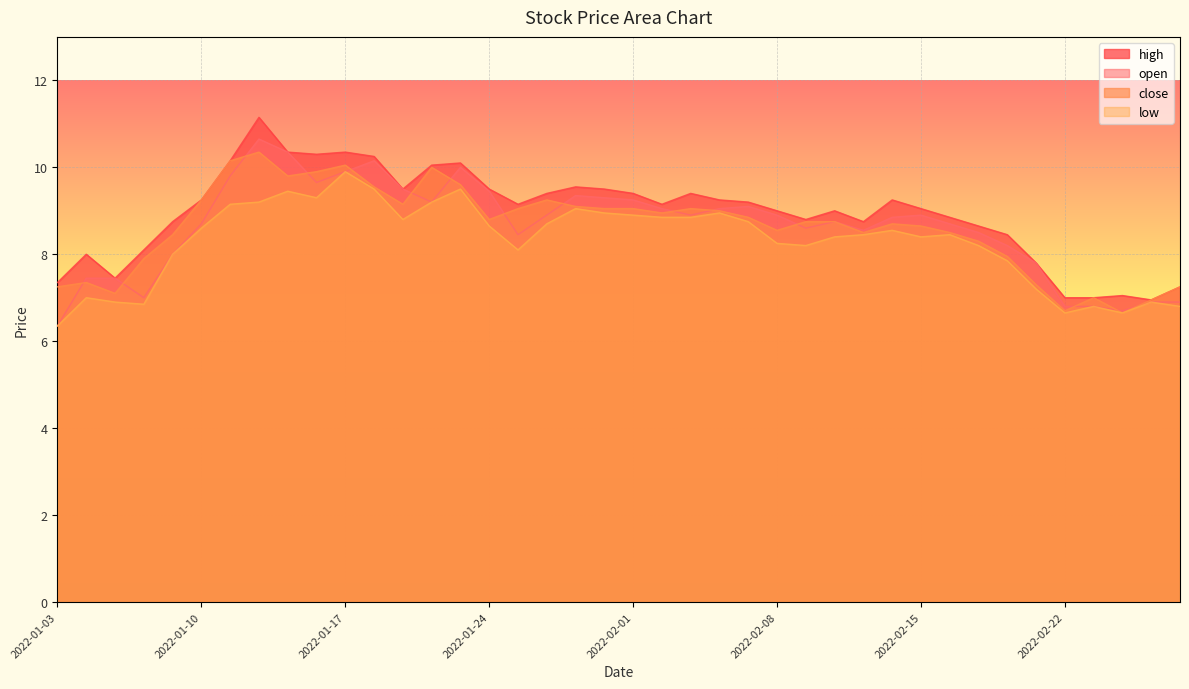

Does the chart display data point markers on the line(s)?

No